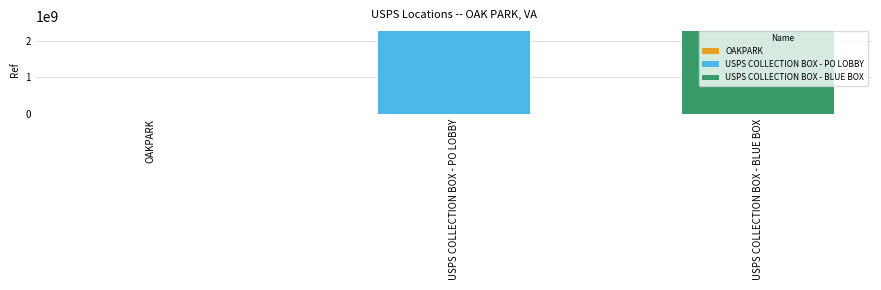

What is the change in value from OAKPARK to USPS COLLECTION BOX - PO LOBBY?

+2271624196